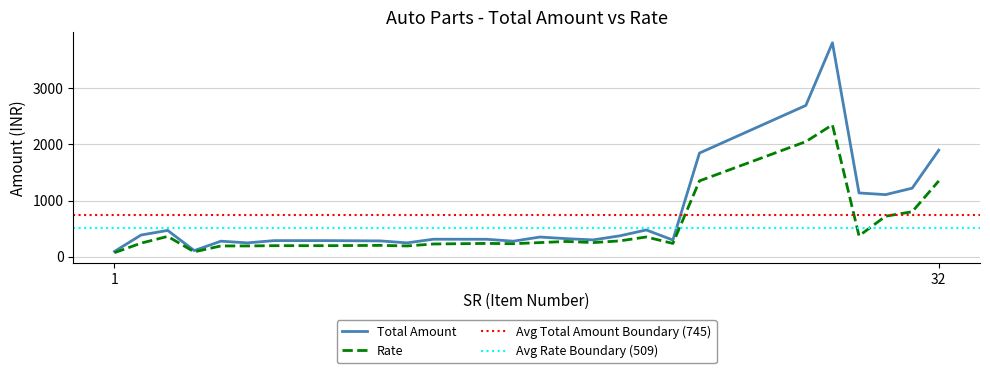

At which category does the chart reach its minimum across all series?

1